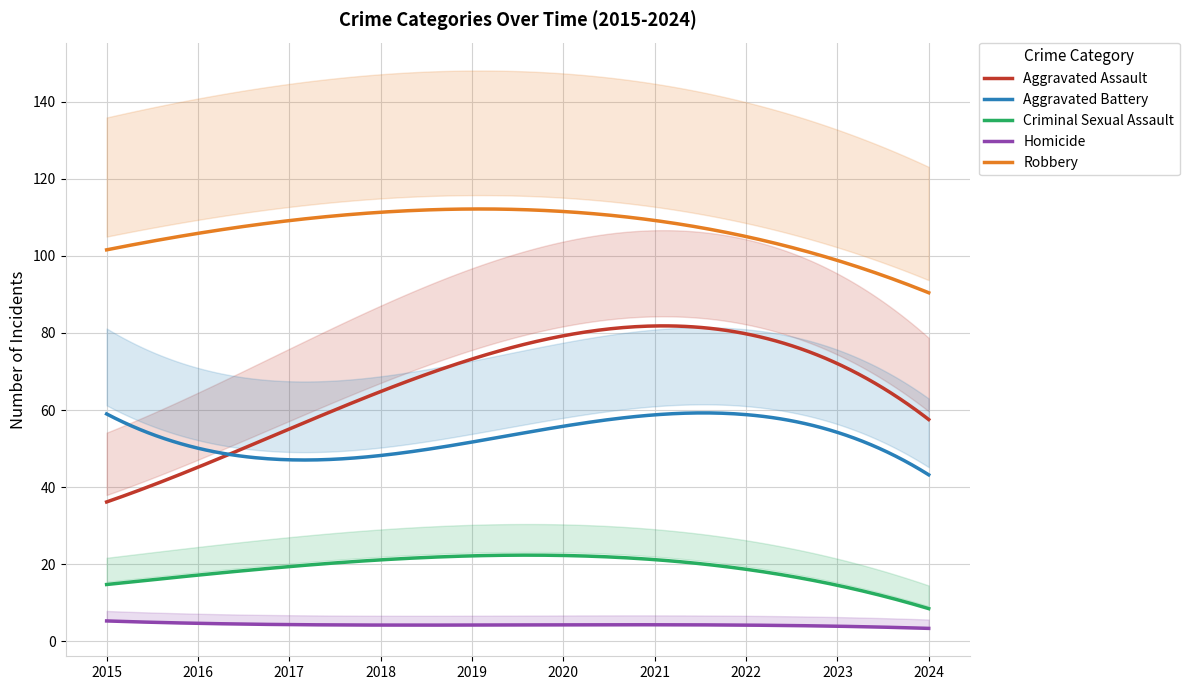

Which series has the largest total across all categories?

Robbery